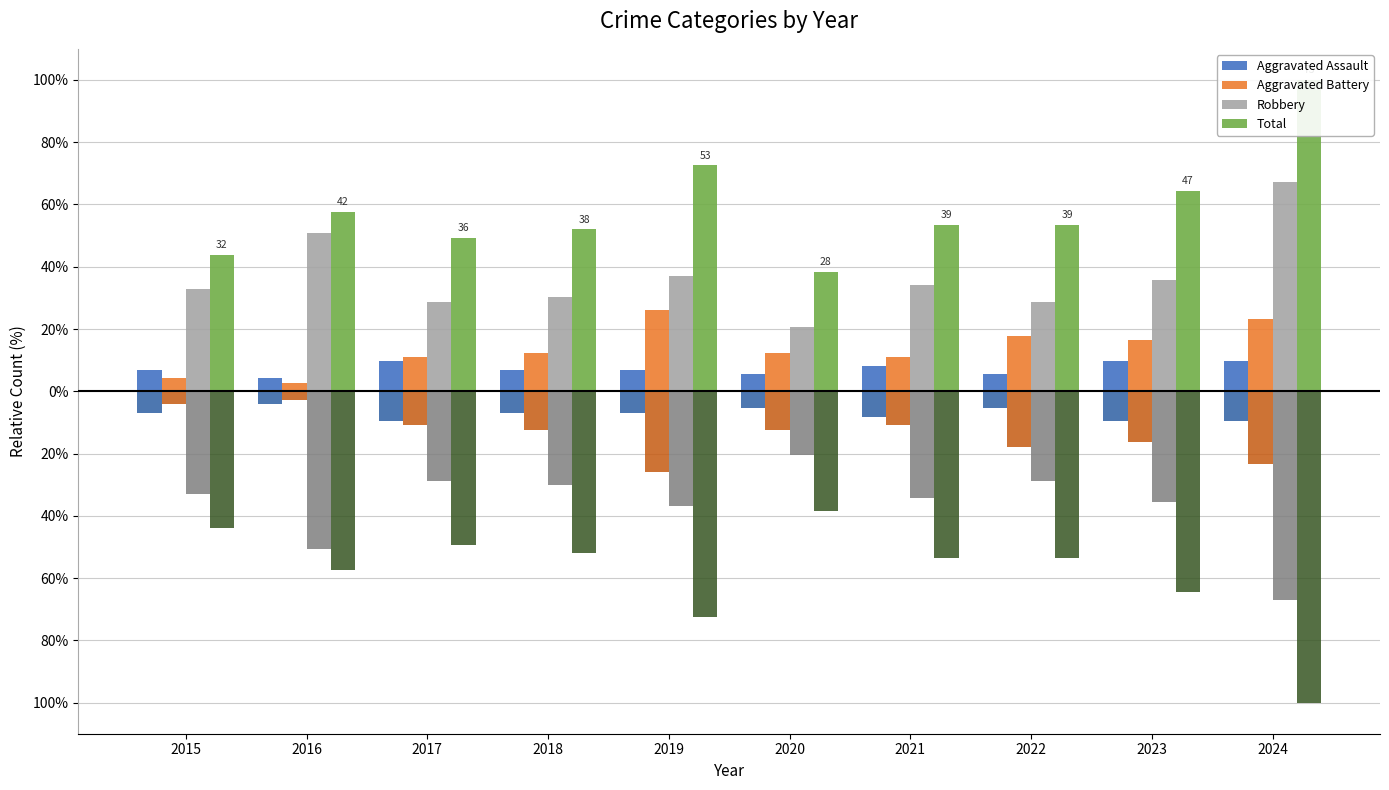

What is the value of the Robbery bar at the 8th from the left?

28.8